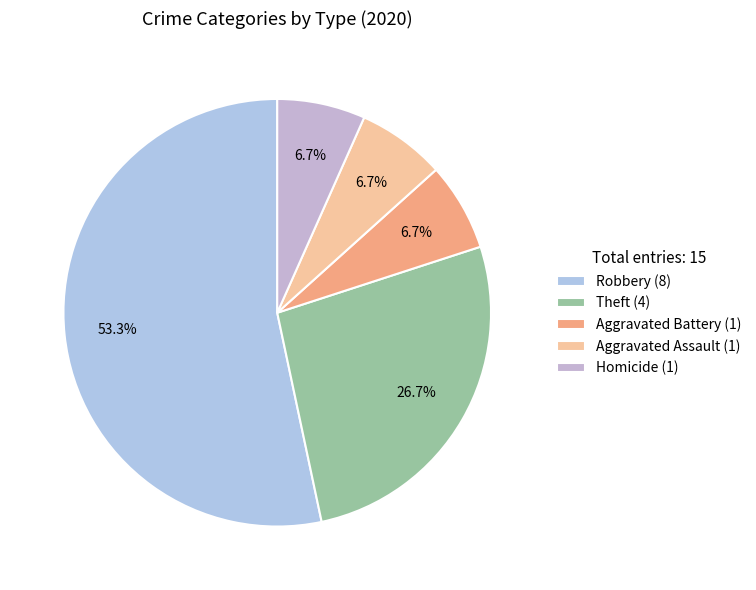

Count the number of slices in the pie.

5